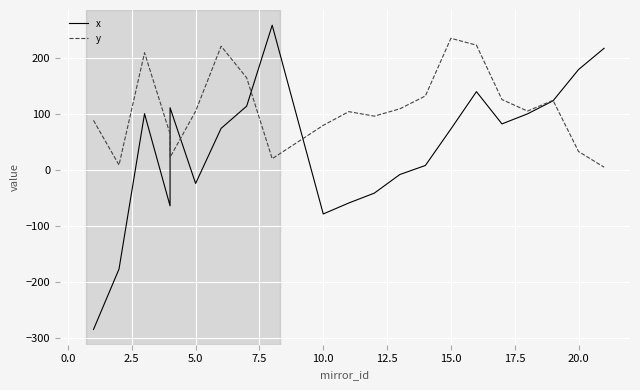

Reading left to right, transcribe all the data shown in this chart.

x: -284.8	-176.8	101.0	-63.8	111.7	-23.7	74.8	114.5	259.2	-78.2	-58.6	-41.0	-7.7	8.4	73.7	140.4	82.8	100.7	124.0	179.9	217.9
y: 89.1	9.3	210.0	64.9	23.0	105.4	221.7	165.2	20.6	80.2	104.7	96.7	109.7	132.7	235.8	223.6	126.3	105.7	124.9	33.4	5.4